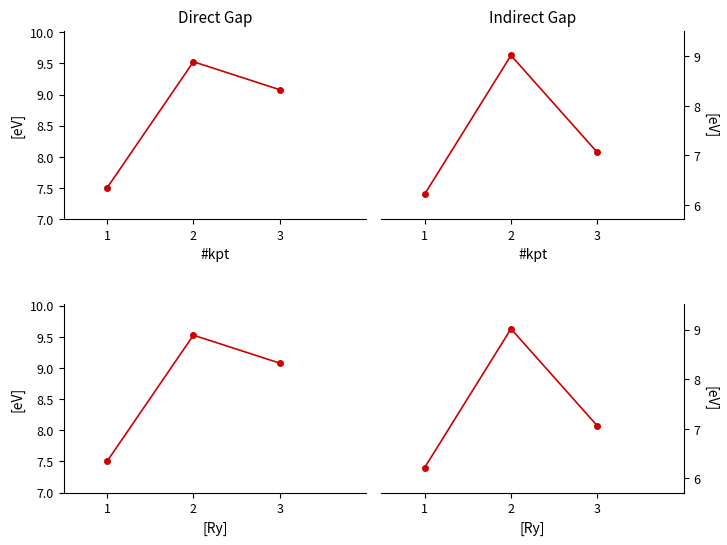

Which series has the largest range (max minus min)?

col_7